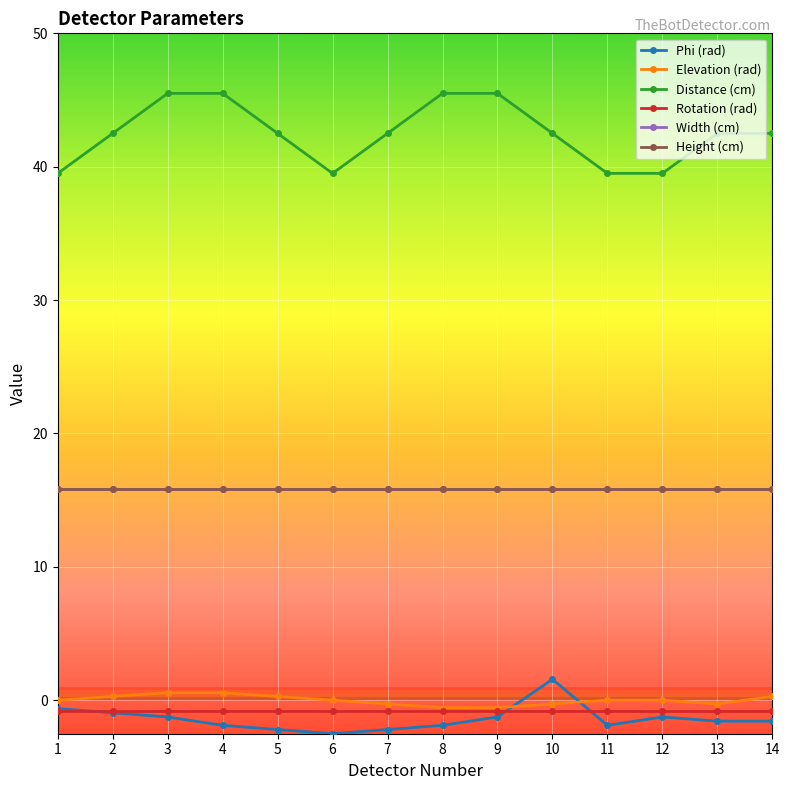

Does the chart have visible grid lines?

Yes